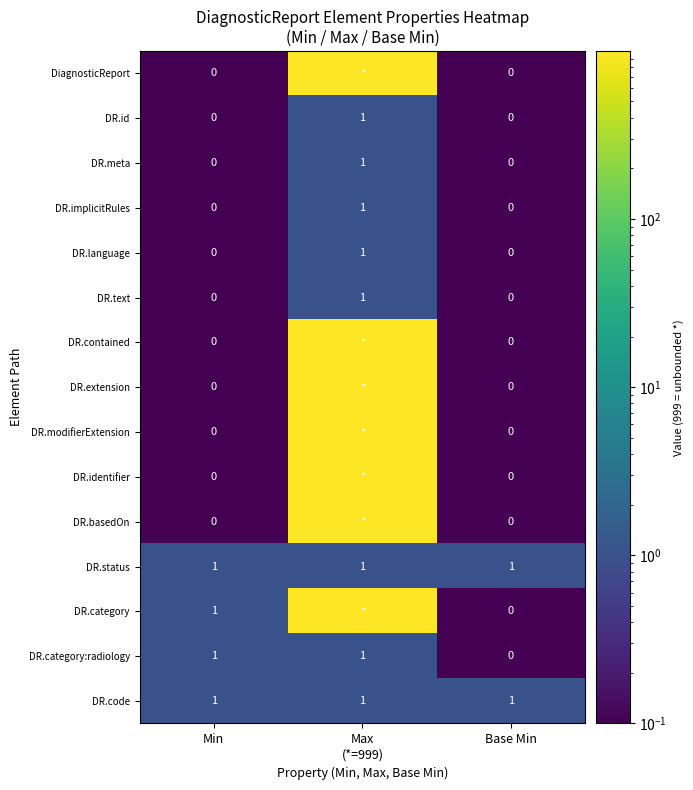

What is the total value across all series at Base Min?

2